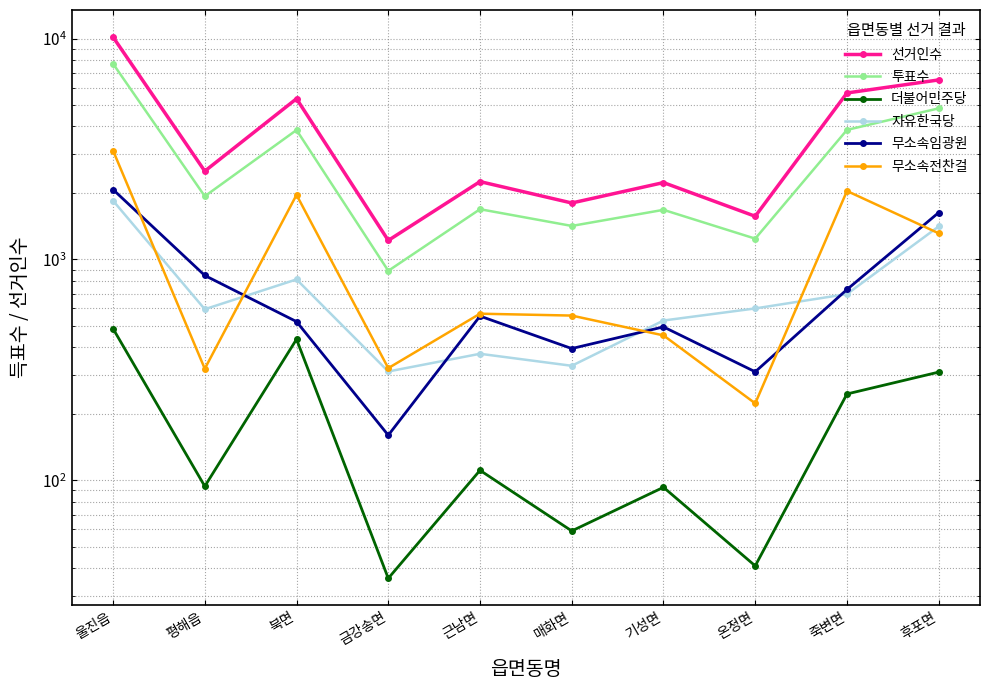

True or false: 투표수 and 더불어민주당 cross at least once.

False